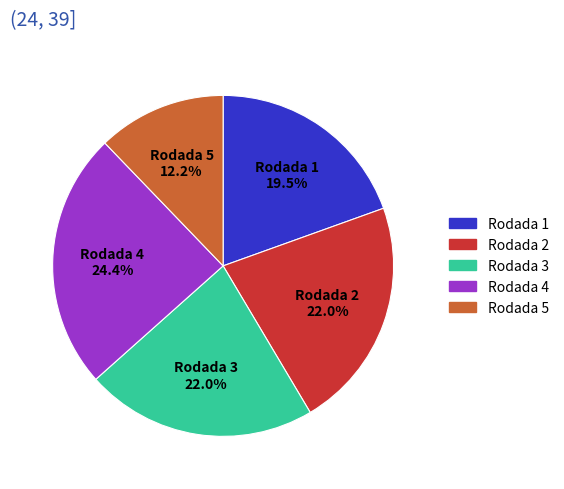

To the nearest percent, what percentage of the pie is Rodada 2?

22%